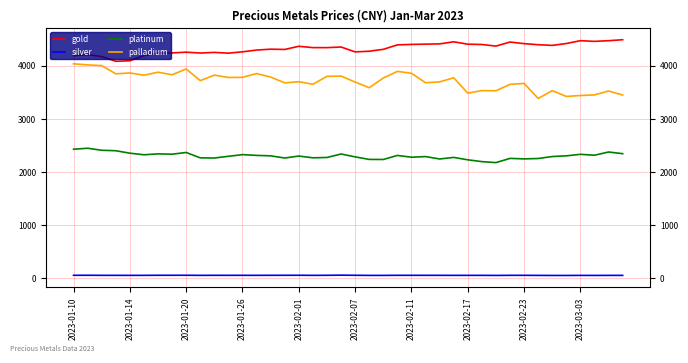

True or false: silver and gold intersect in this chart.

False